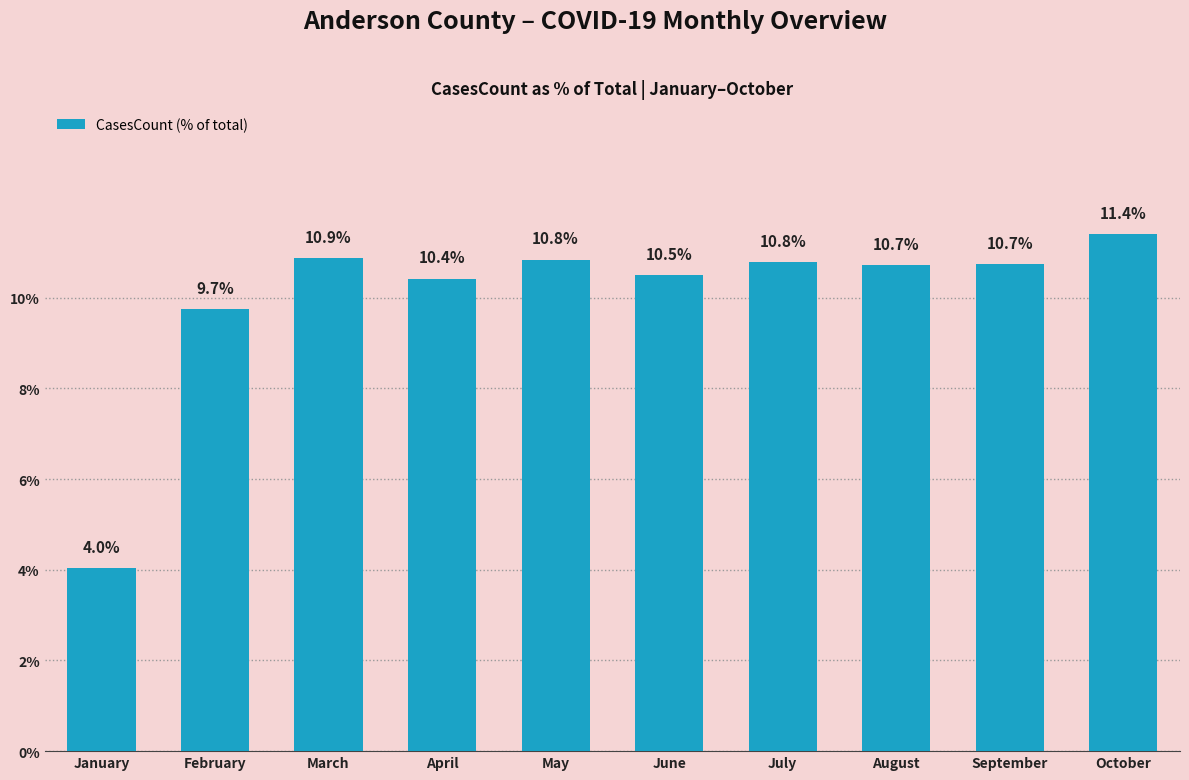

At which label does the data first exceed 10?

March